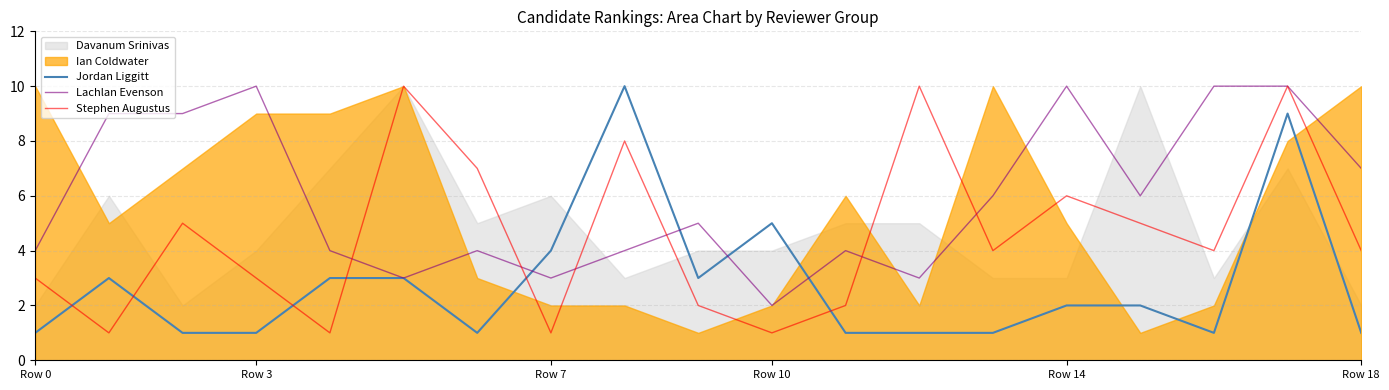

True or false: Lachlan Evenson has a value of 14 at Row 7.

False